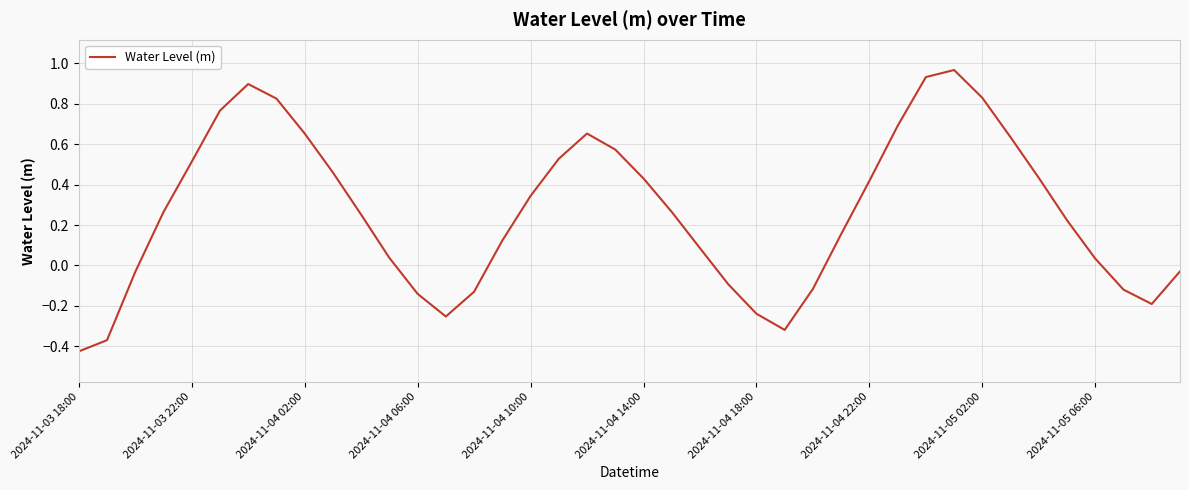

What is the difference between the maximum and minimum values?

1.4